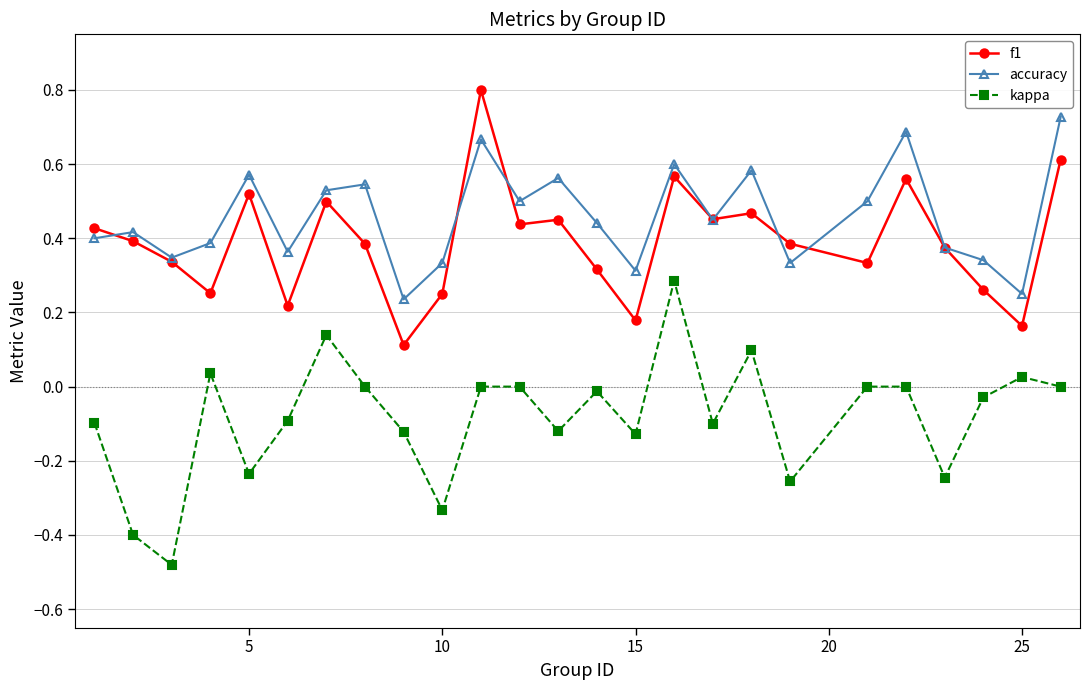

How many lines are shown in the chart?

3